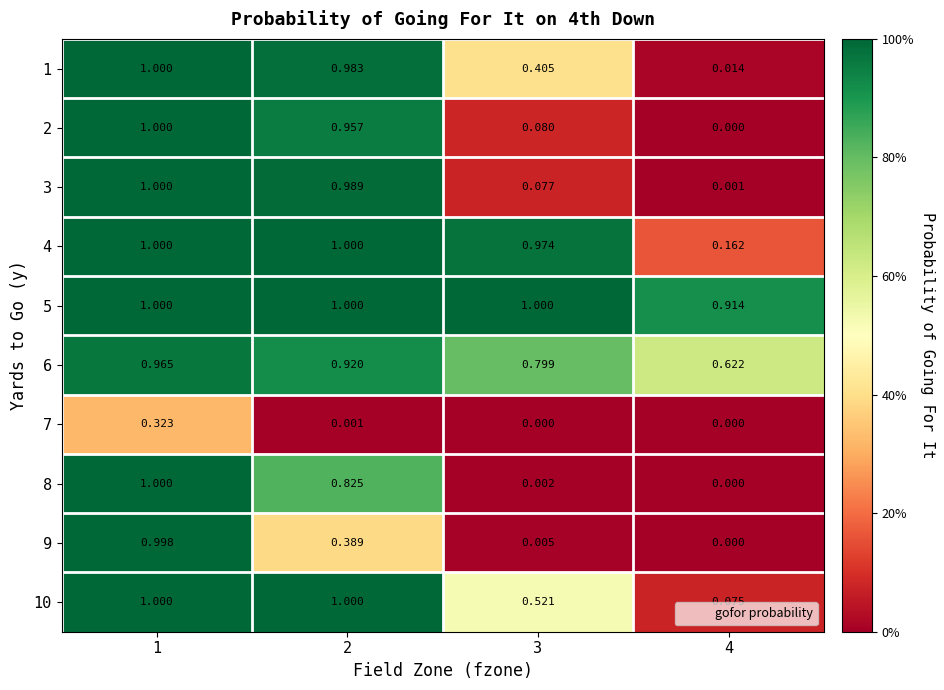

At 2, list the series in order from smallest to largest.

7, 9, 8, 6, 2, 1, 3, 10, 4, 5